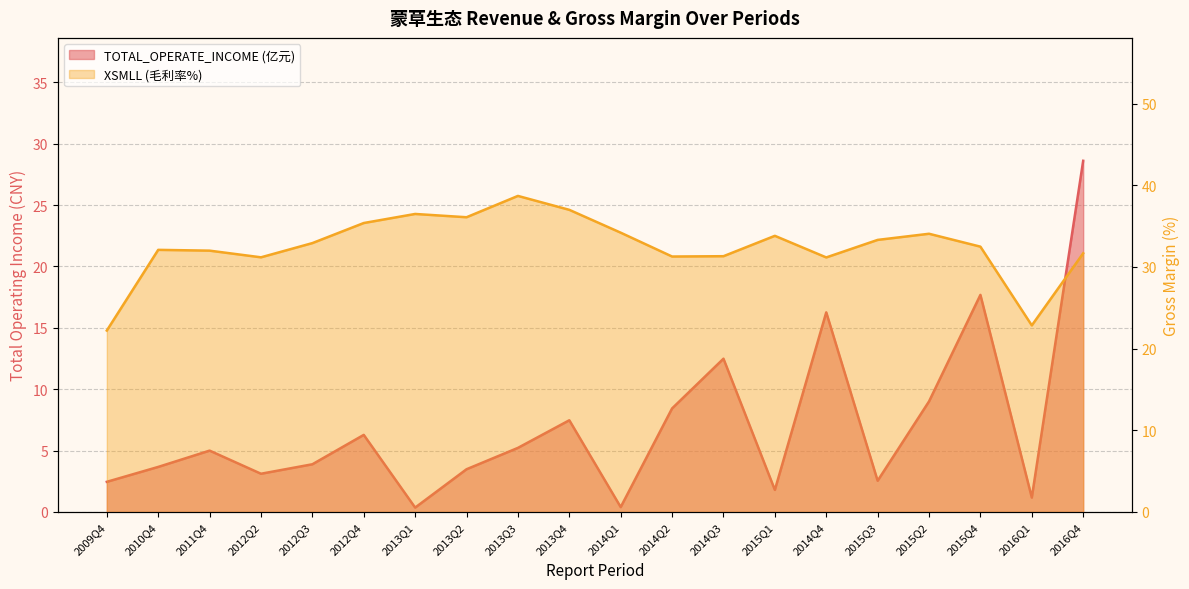

How many series are shown in this chart?

2